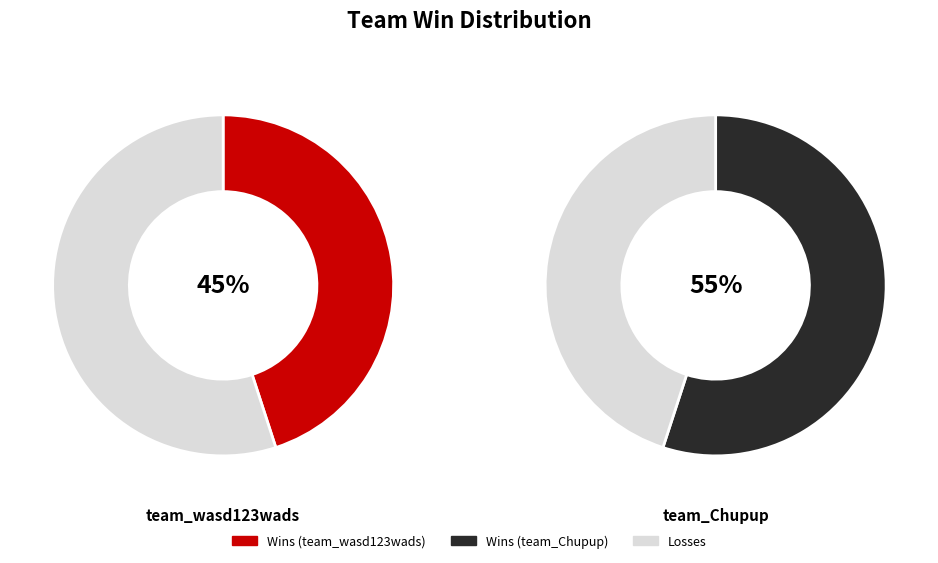

True or false: Loss accounts for 48% of the total.

False